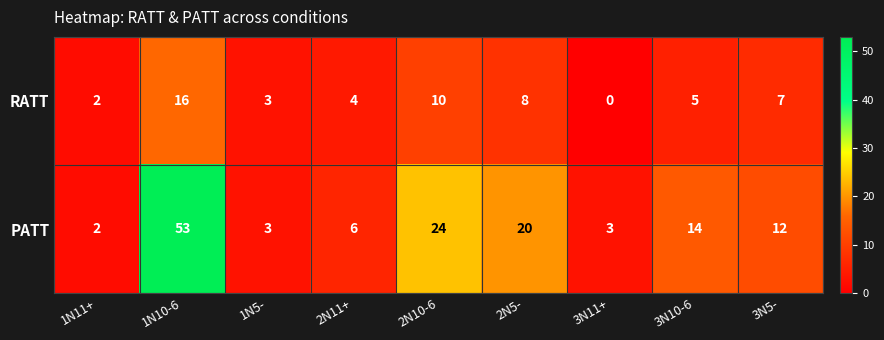

Rank the series by their average value, from highest to lowest.

PATT, RATT